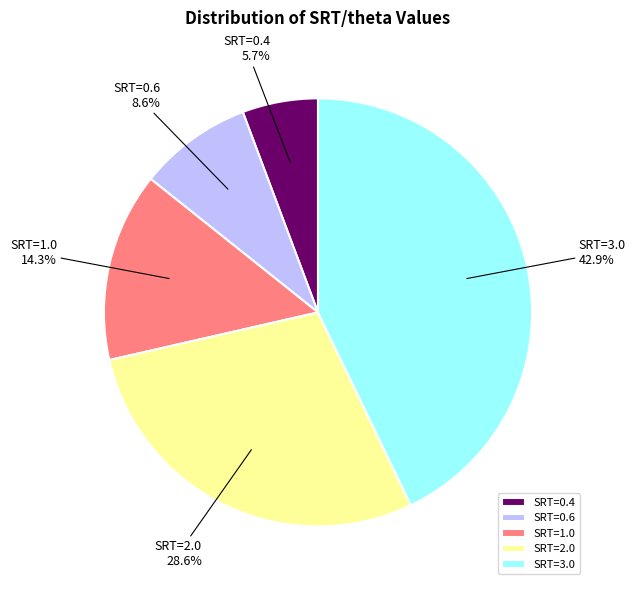

Which has a higher value, SRT=1.0 or SRT=3.0?

SRT=3.0